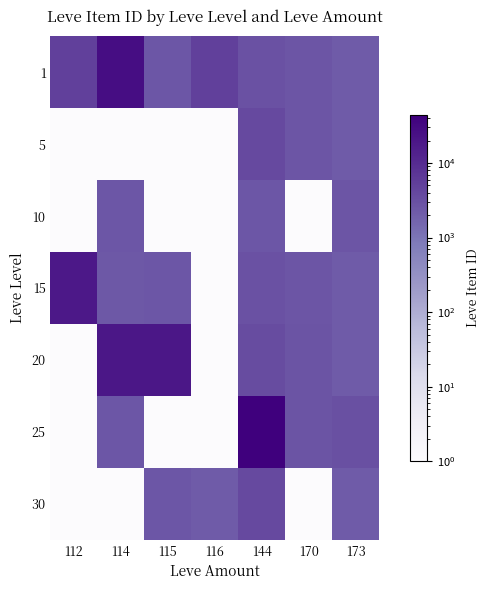

Which has a higher value, 170 or 114?

114